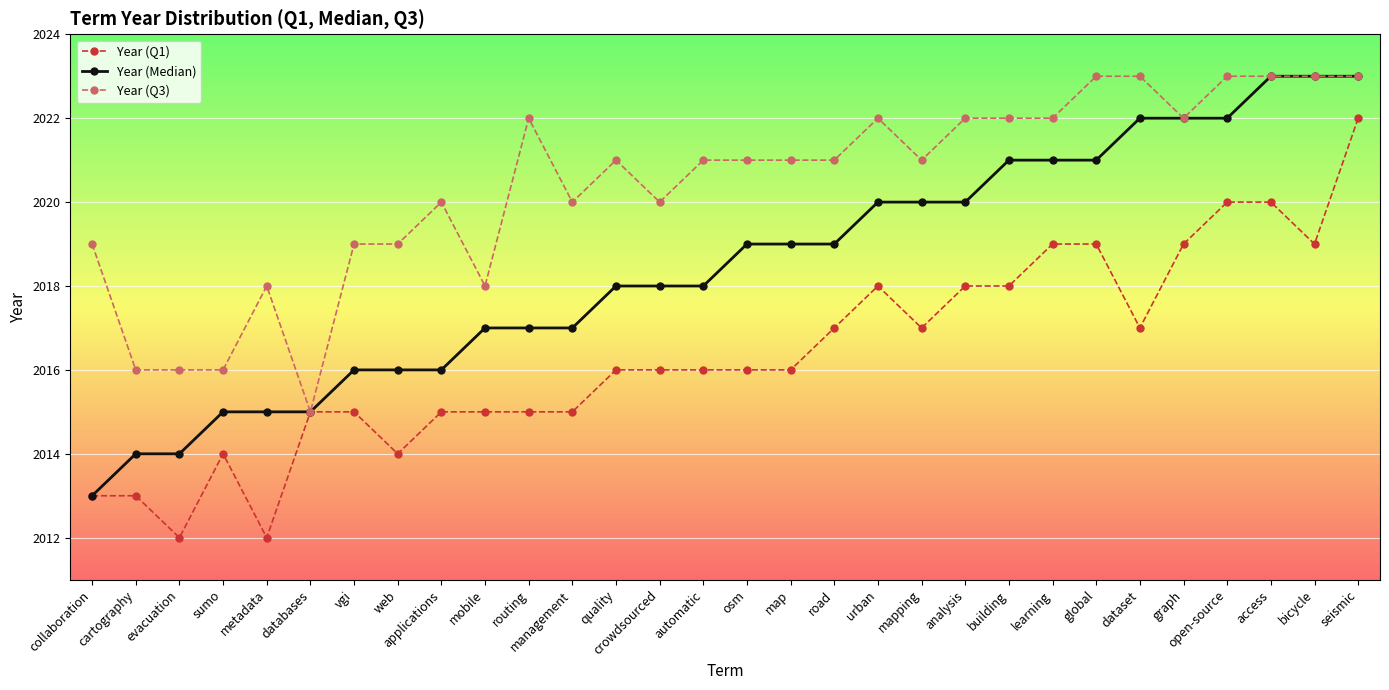

At how many categories does at least one series exceed 2013?

30